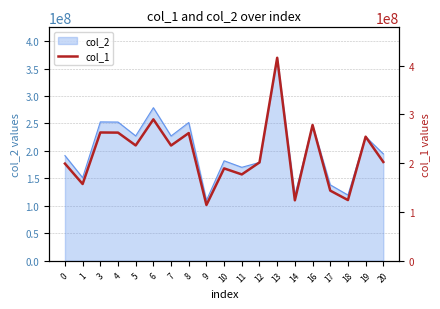

What is the greatest value displayed?

416036869.6